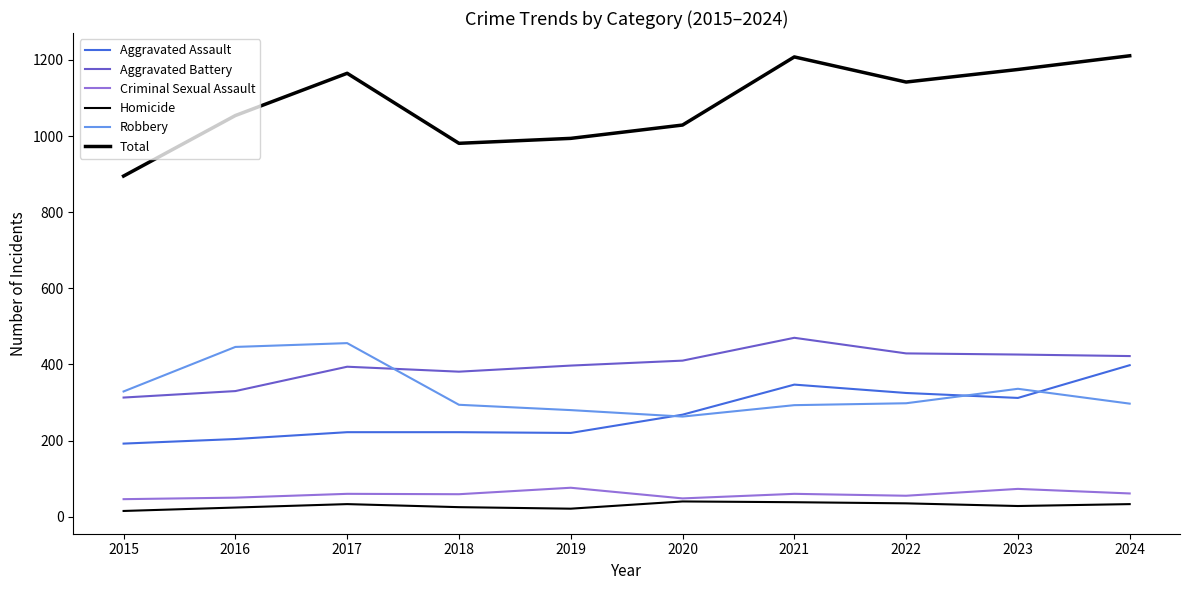

At which category does Total reach its first local valley?

2018